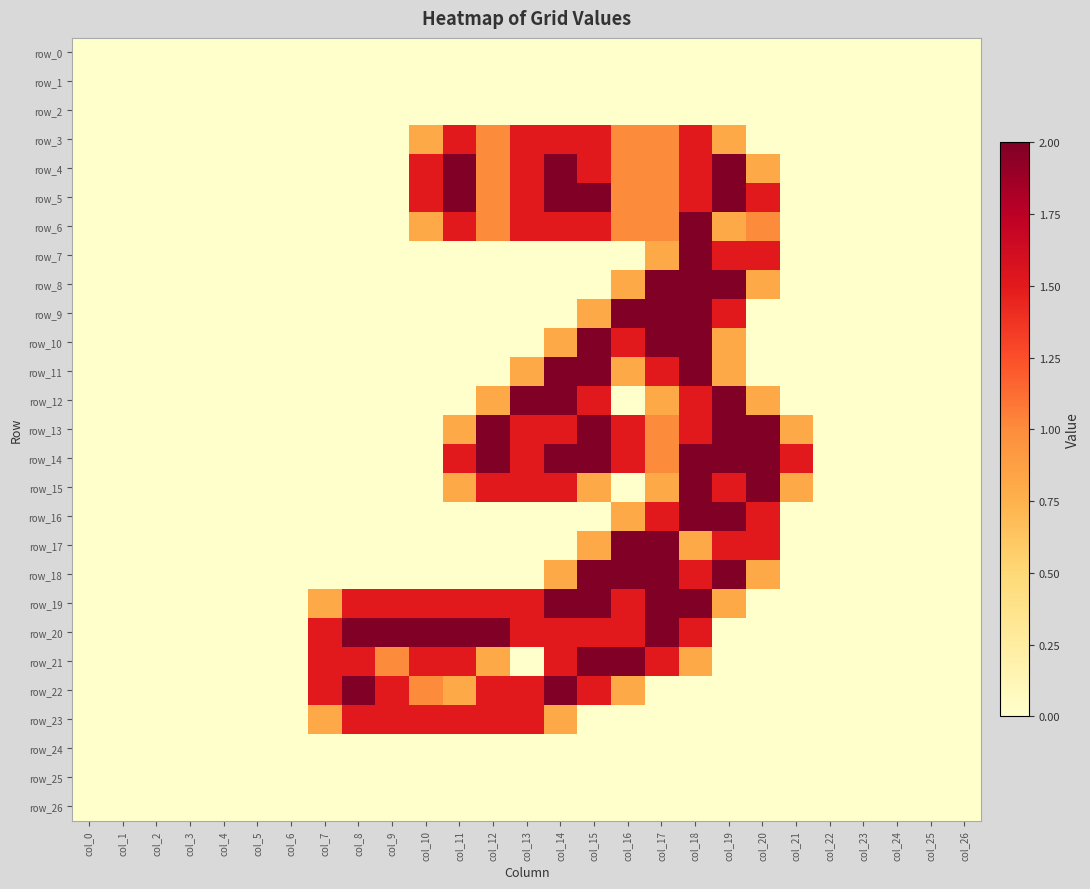

At which label is row_15 closest to 1?

col_11